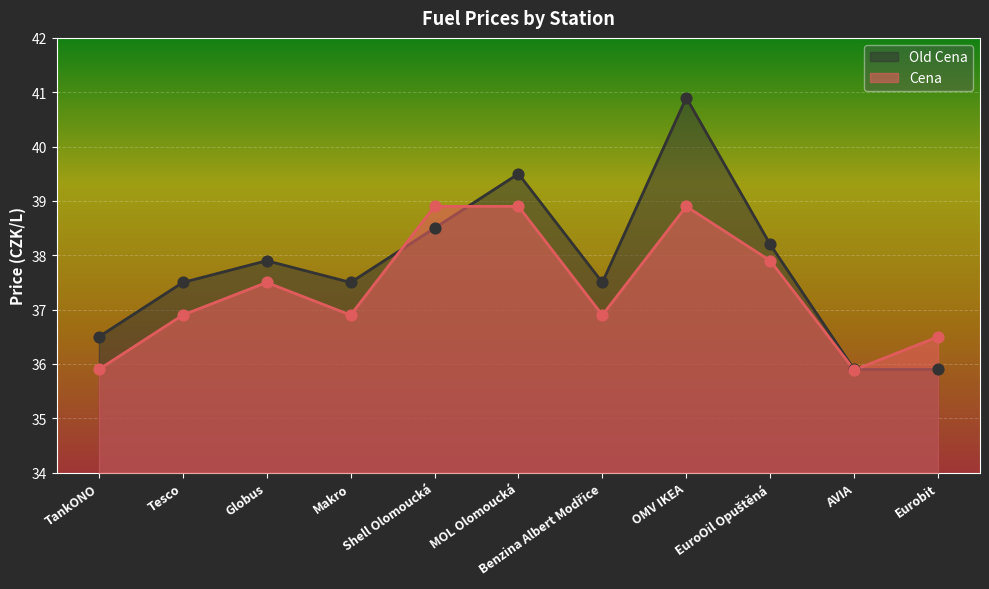

Which series contains the highest Y value?

Old Cena